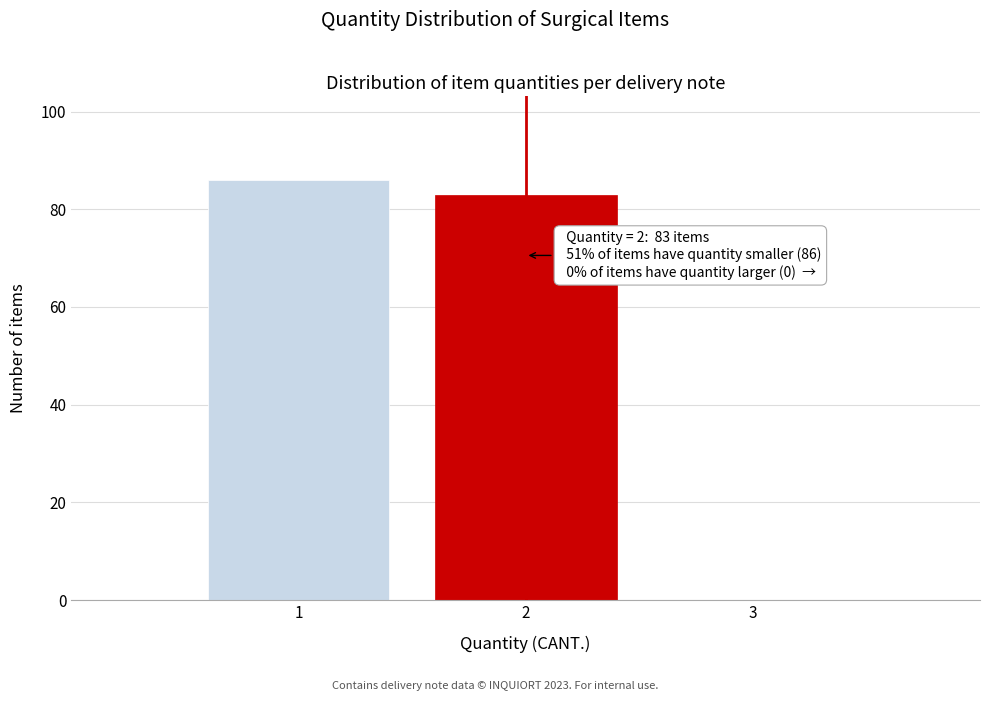

What value does the data have at 2?

83